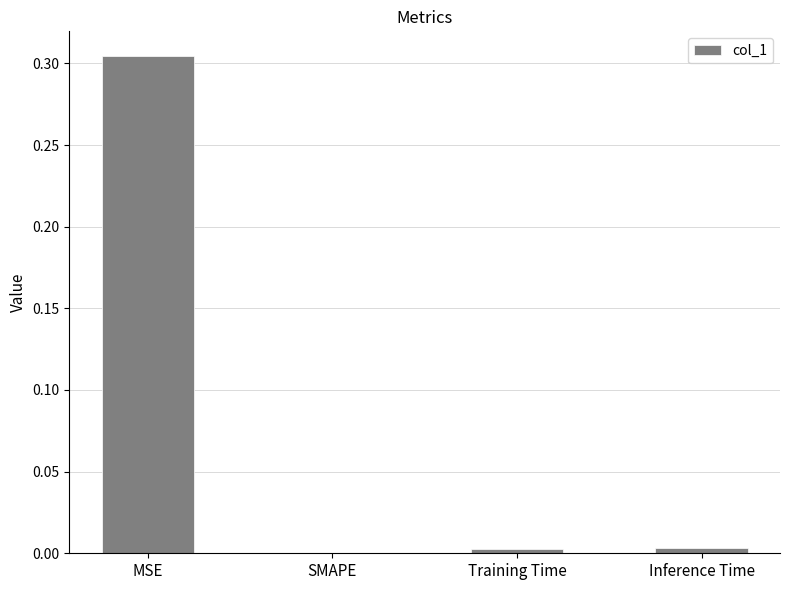

The chart shows a value of 0.0 at Training Time. True or false?

True